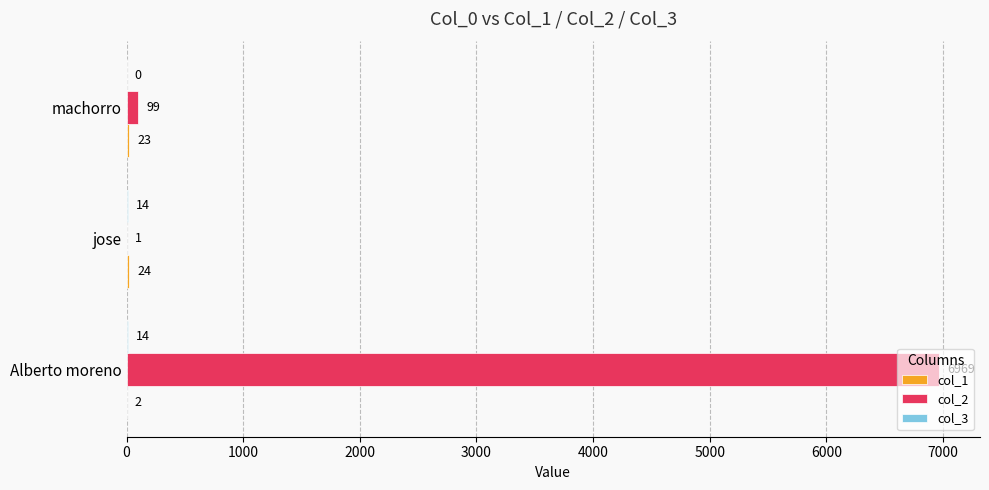

At which category is the sum across all series the highest?

Alberto moreno